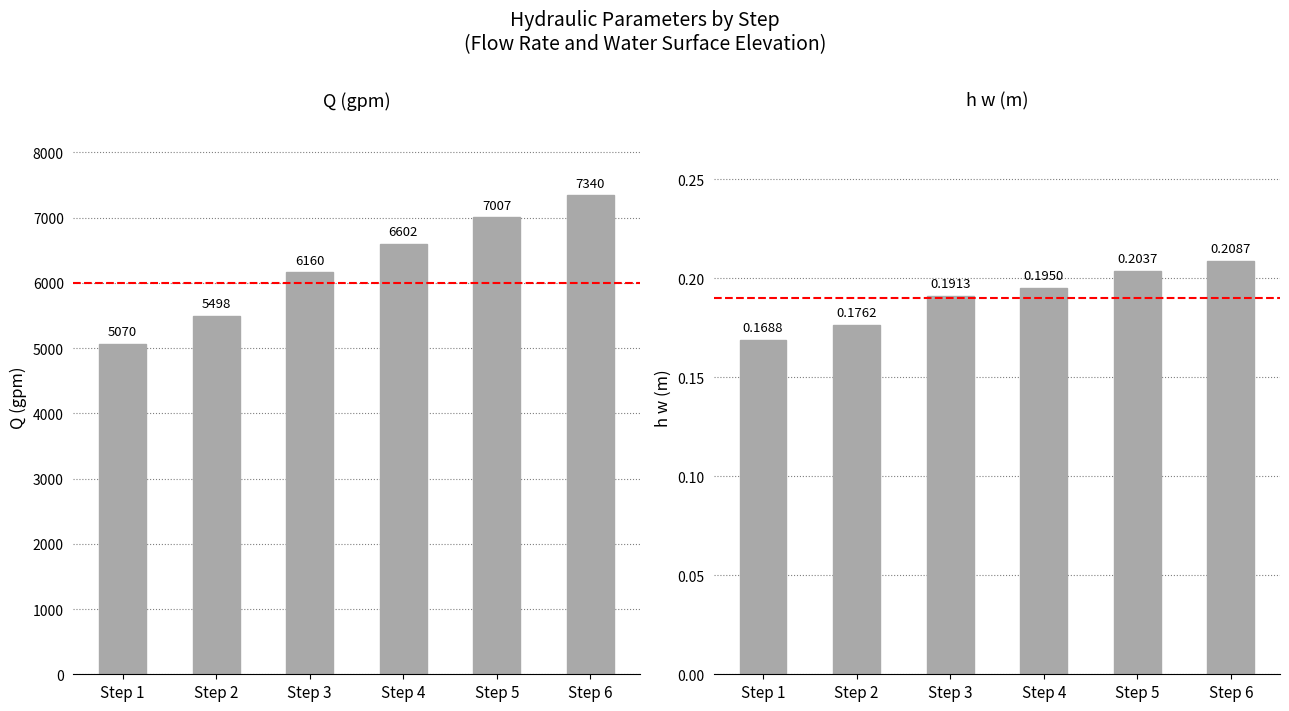

Rank the categories by h w (m) value from highest to lowest.

Step 6, Step 5, Step 4, Step 3, Step 2, Step 1